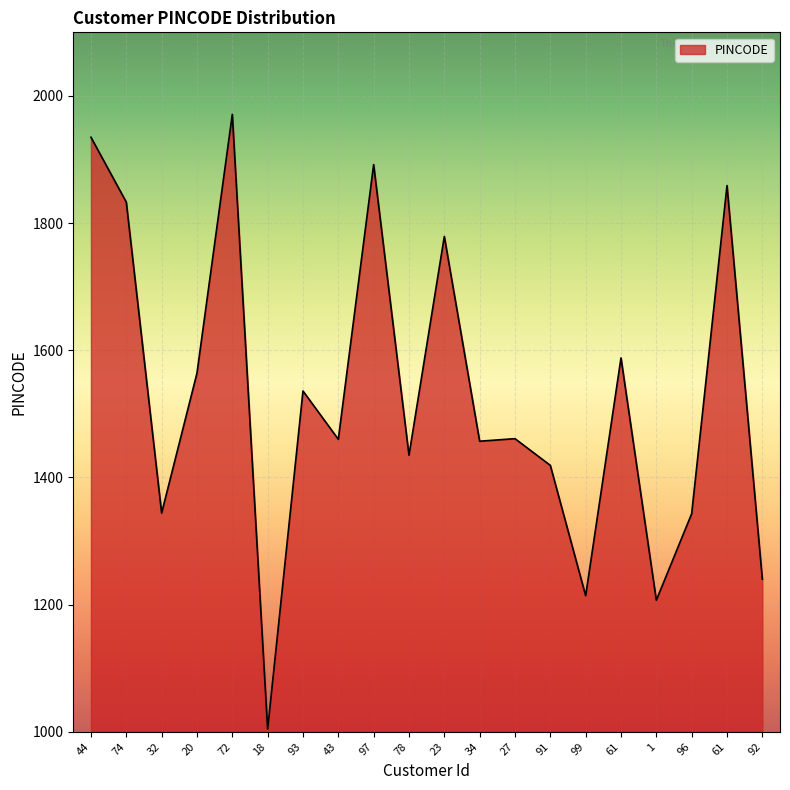

Rank the categories by value from lowest to highest.

18, 1, 99, 92, 96, 32, 91, 78, 34, 43, 27, 93, 20, 61, 23, 74, 61, 97, 44, 72